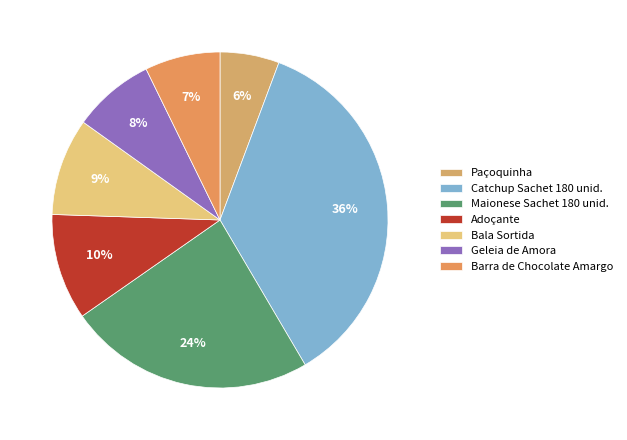

Does Maionese Sachet 180 unid. account for over 50% of the chart?

No